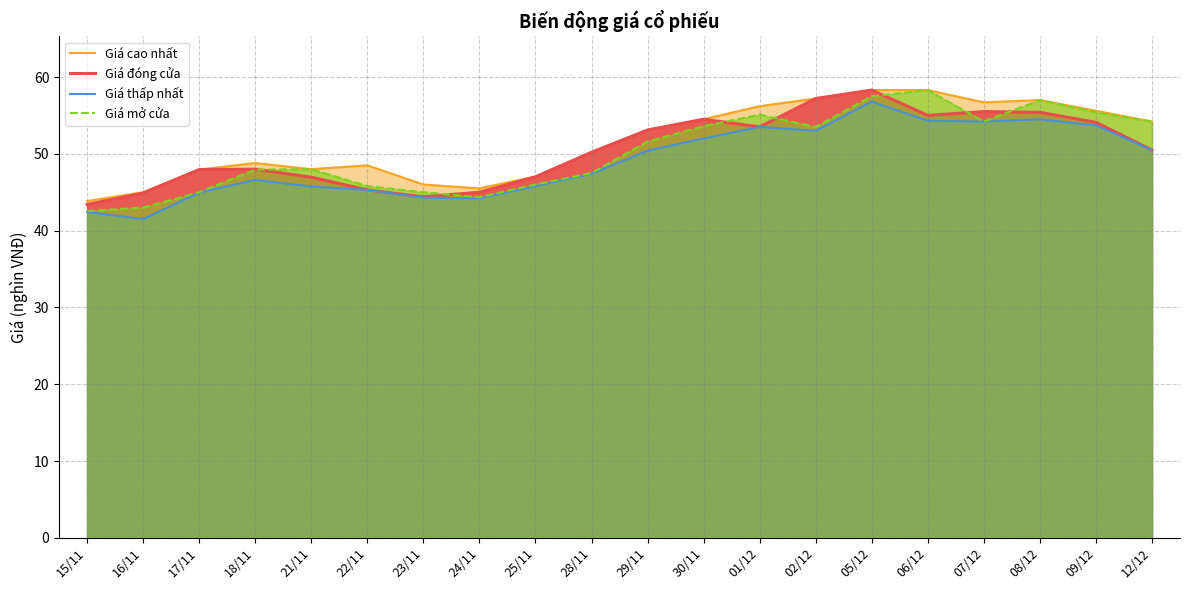

What is the highest value of the Giá thấp nhất series?

56.8